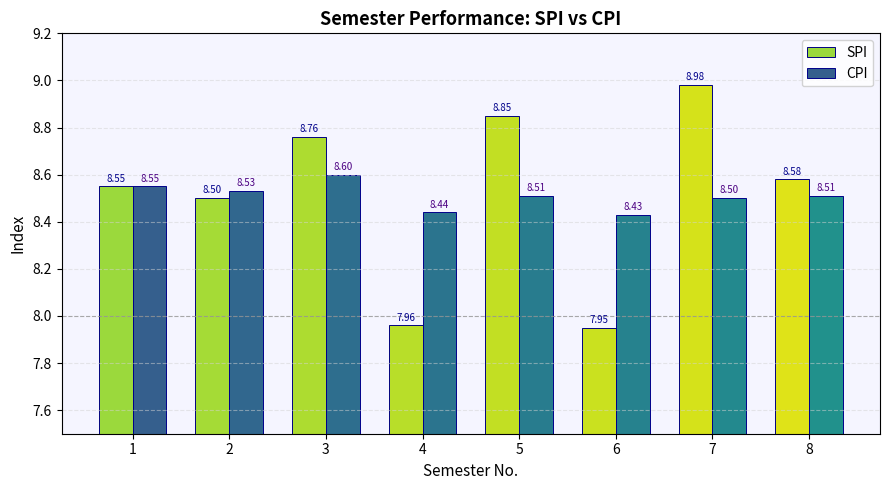

Where is SPI nearest to the value 8?

4